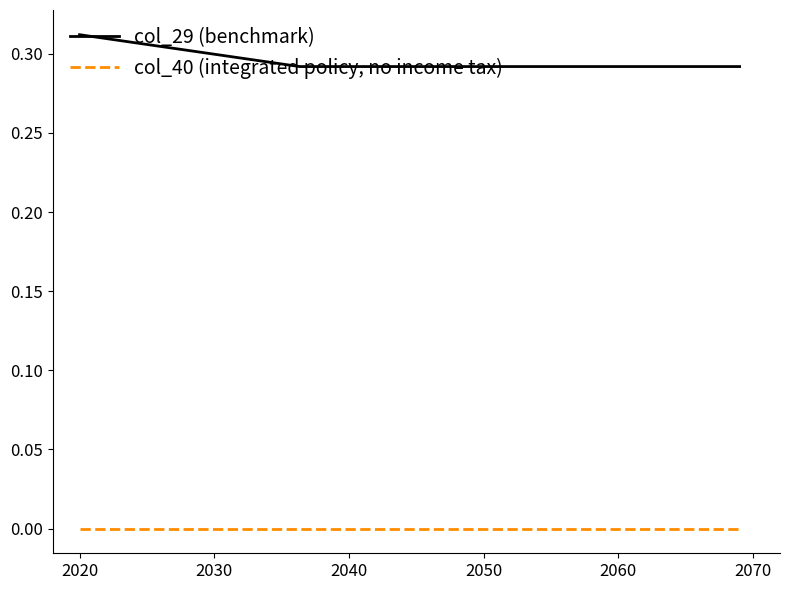

True or false: col_40 (integrated policy, no income tax) and col_29 (benchmark) cross at least once.

False